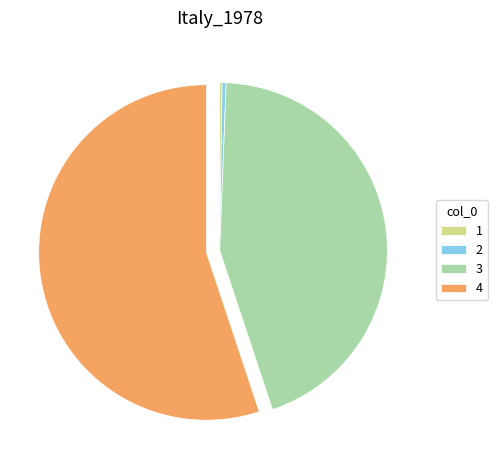

Between 4 and 2, which is larger?

4